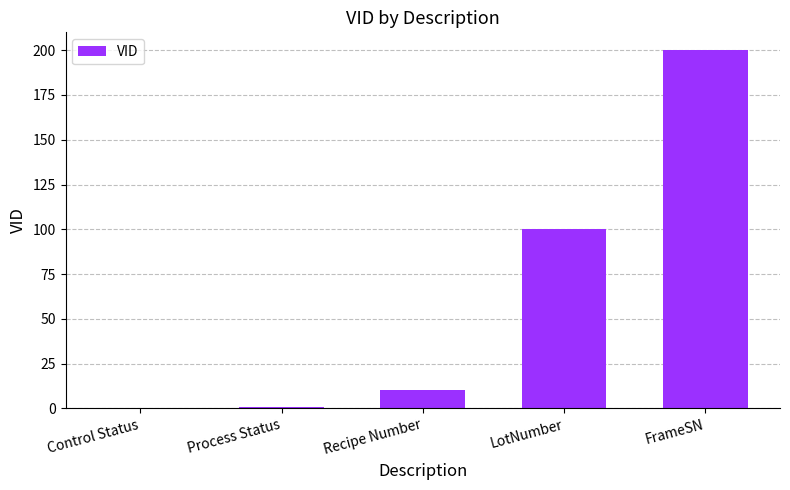

Read the value at Recipe Number.

10